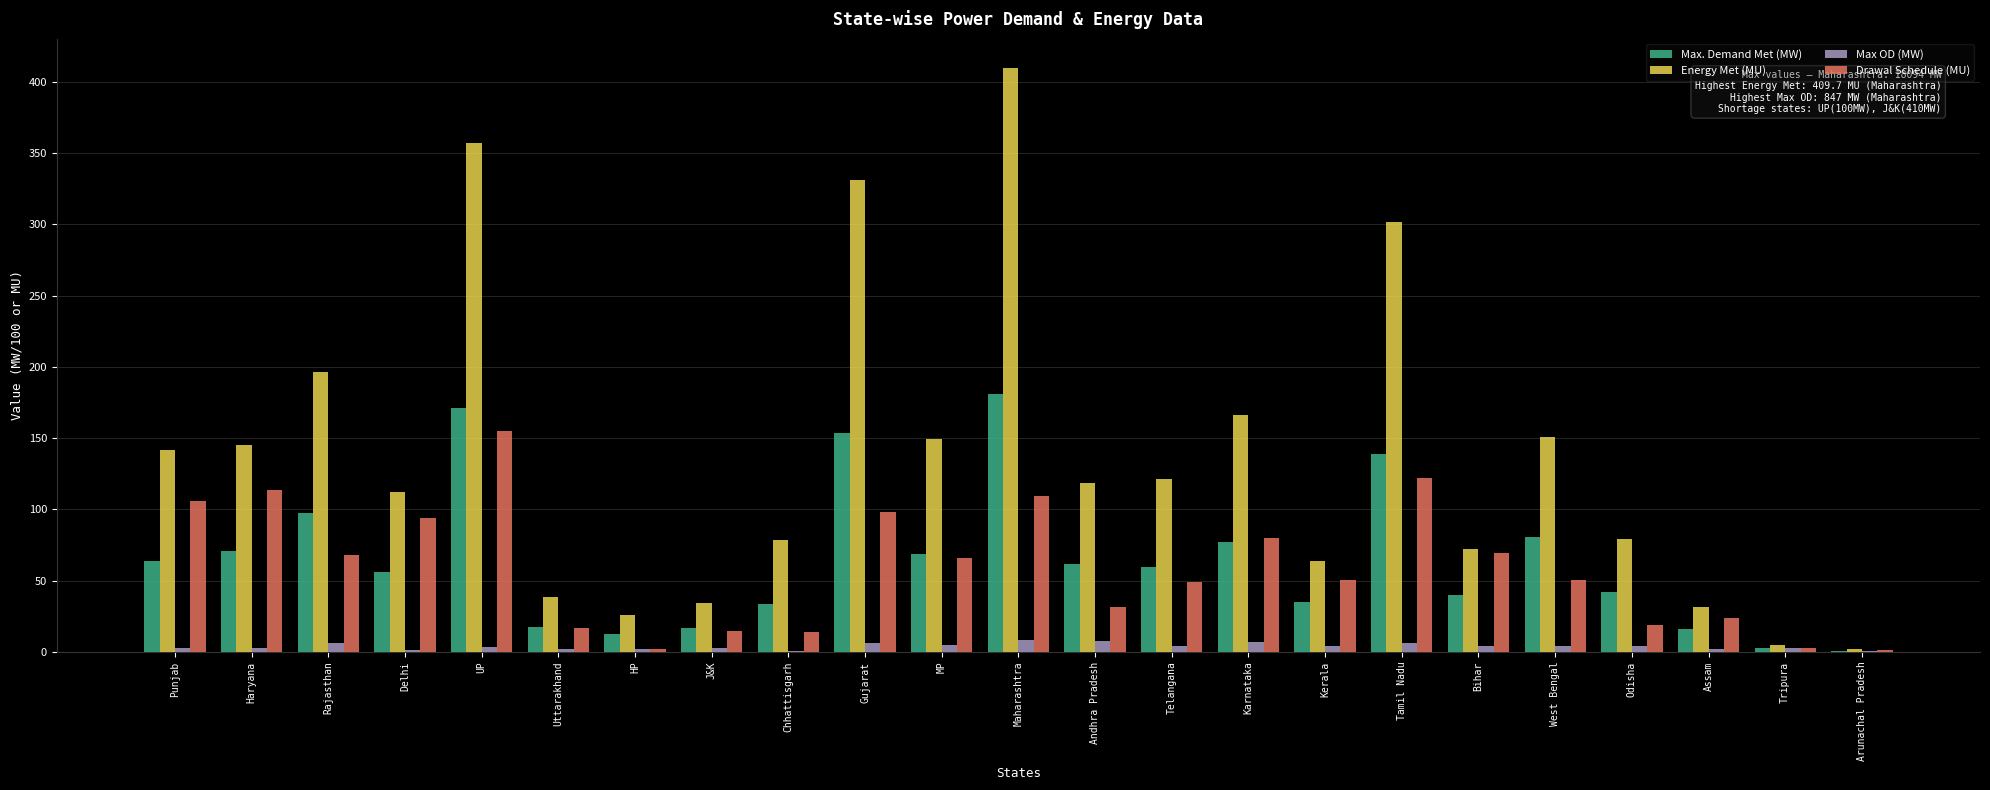

What is the sum of all Drawal Schedule (MU) values?

1355.9